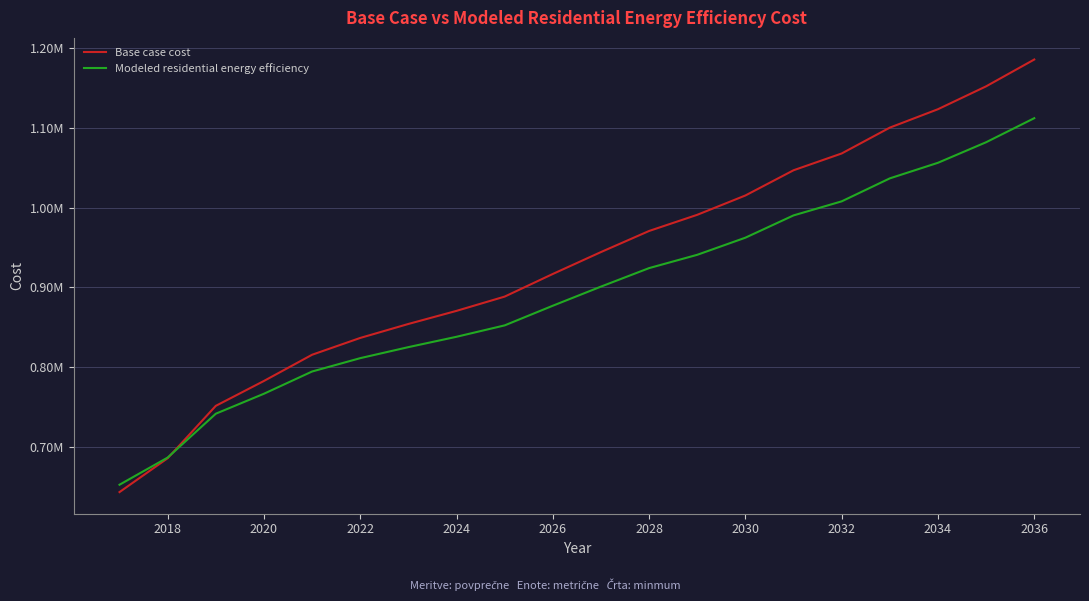

What are all the series names shown in the legend?

Base case cost, Modeled residential energy efficiency